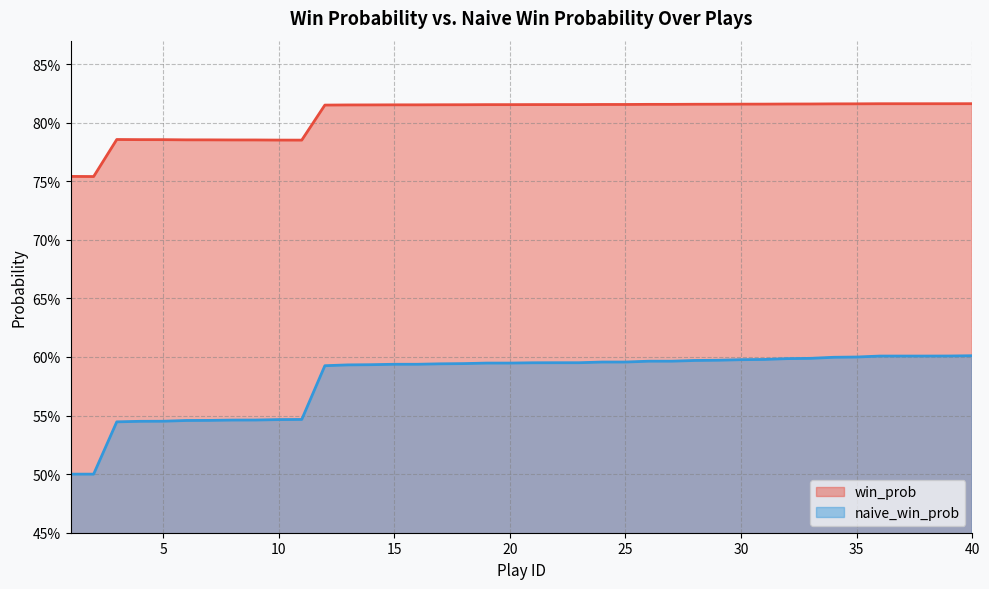

At which label is naive_win_prob closest to 0?

1